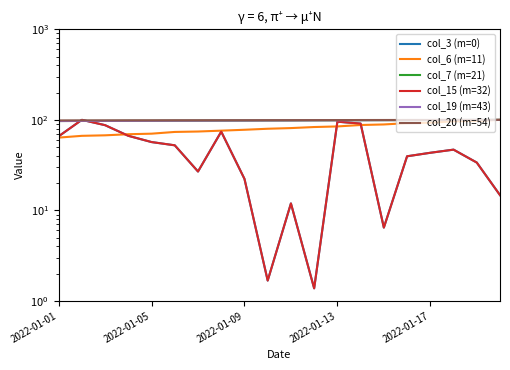

What is the highest value of the col_15 (m=32) series?

100.0